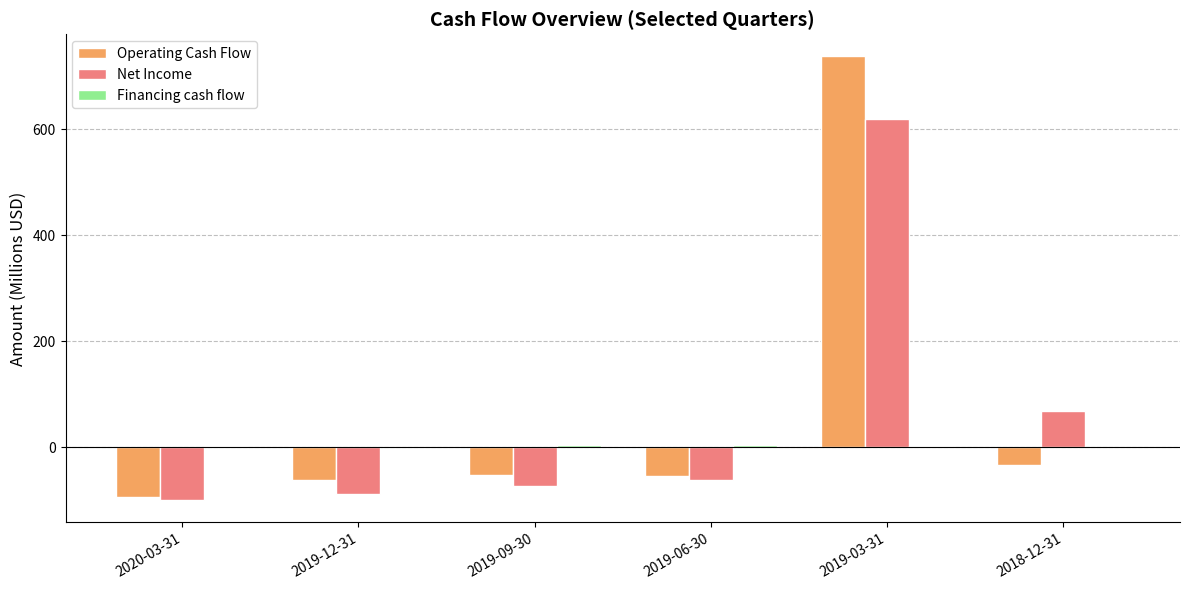

The value of Operating Cash Flow at 2019-03-31 is 737.6. True or false?

True